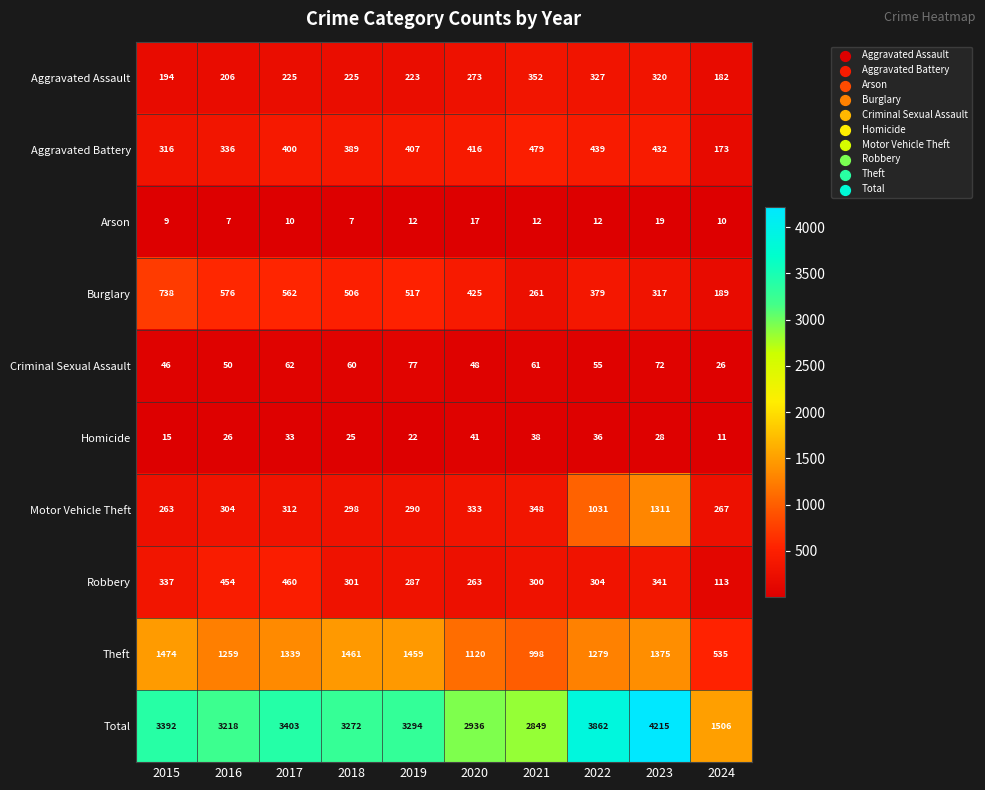

At which category is the sum across all series the highest?

2023